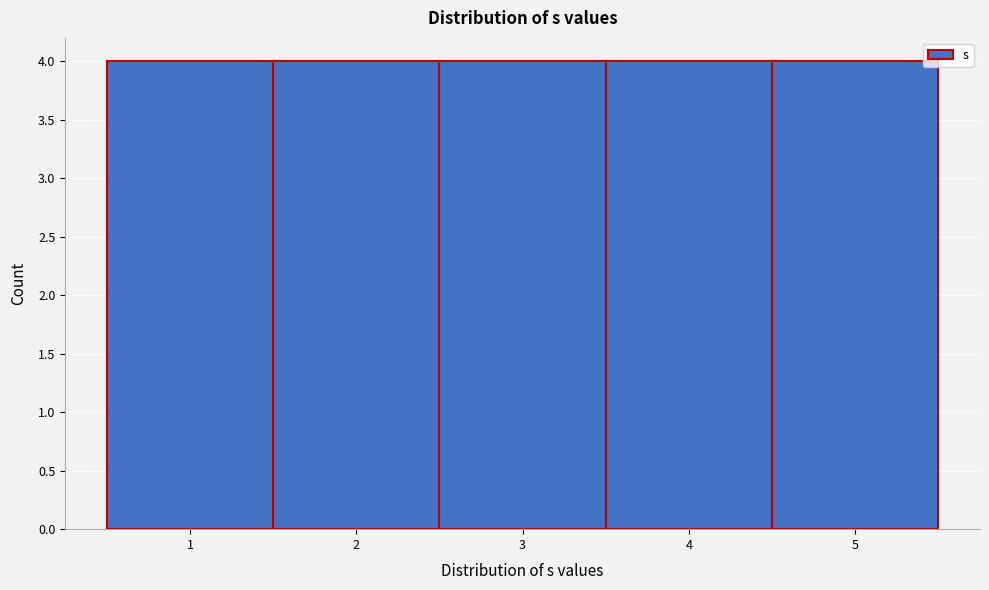

Reading left to right, transcribe this chart: for each bar, give the range it covers on the x-axis and its height. The values are not printed on the chart, so give them approximately, as read against the axis.

0.5 to 1.5: 4
1.5 to 2.5: 4
2.5 to 3.5: 4
3.5 to 4.5: 4
4.5 to 5.5: 4